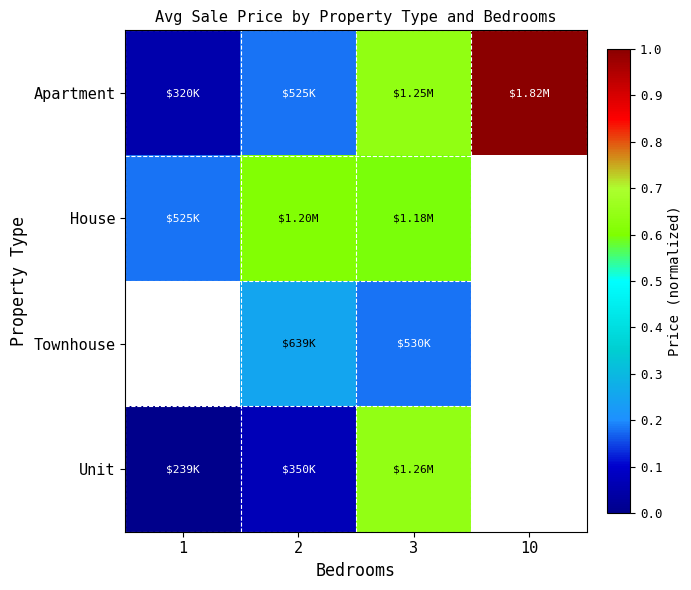

Which series has the widest spread of values?

Apartment